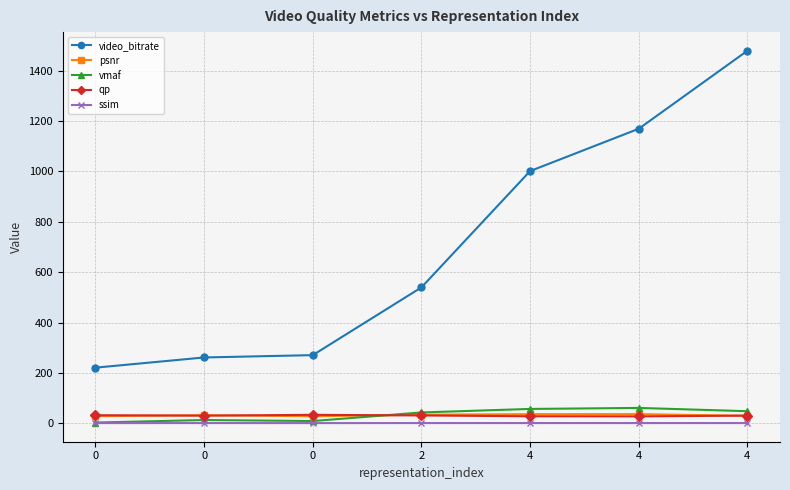

Is the value of video_bitrate at 0 greater than the value of qp at 4?

Yes